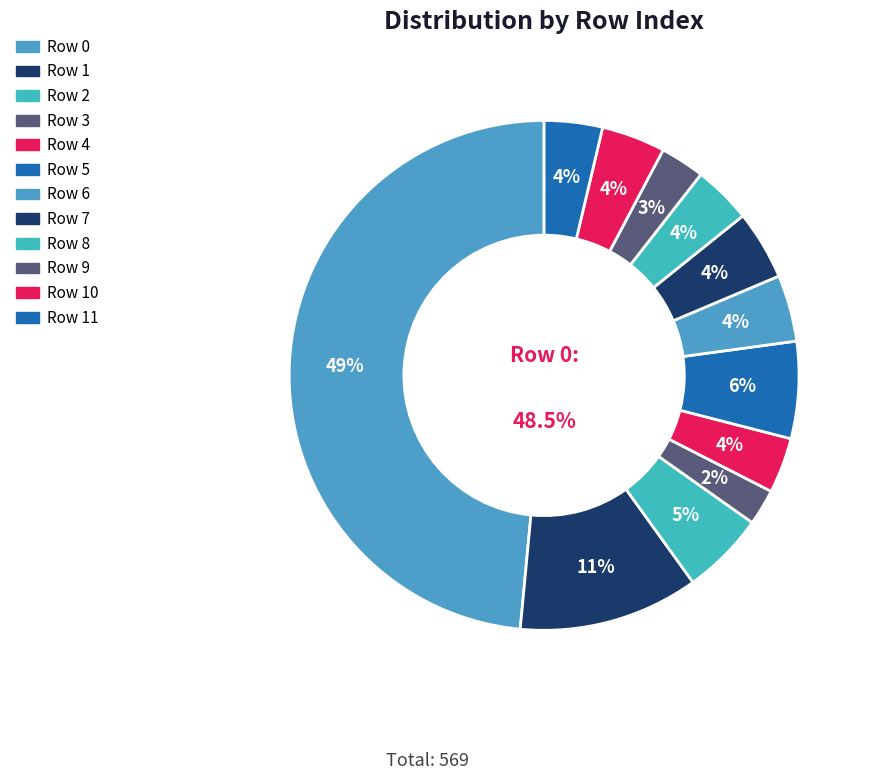

Approximately how many times larger is the value at 11 compared to 9?

1.3